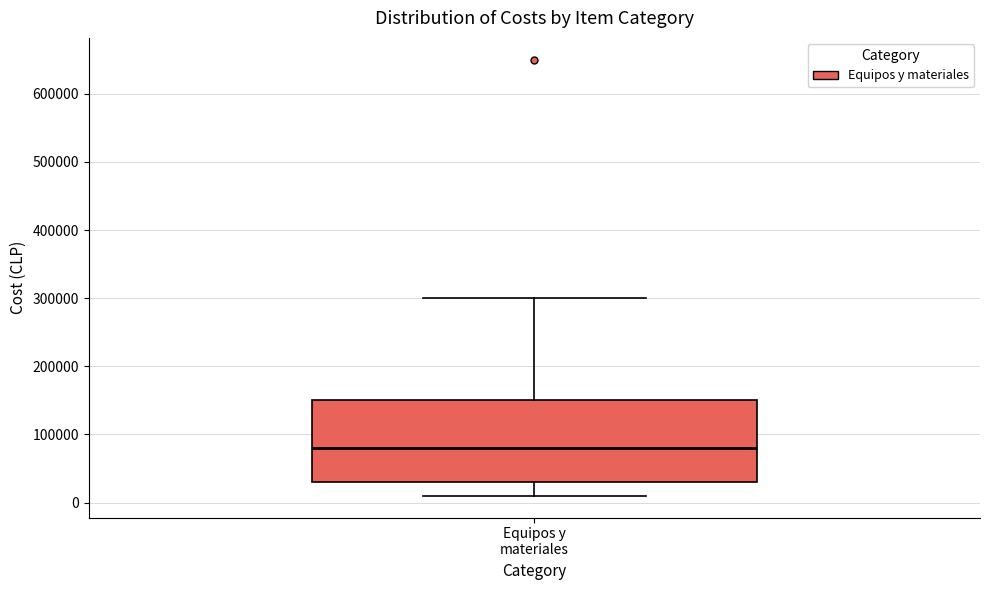

Transcribe this box plot: give where the median line is, the range the box spans, and where the two whiskers end, as read against the y-axis. The values are not printed on the chart, so give them approximately, as read against the axis.

median 80000, box 30000 to 150000, whiskers 10000 to 300000